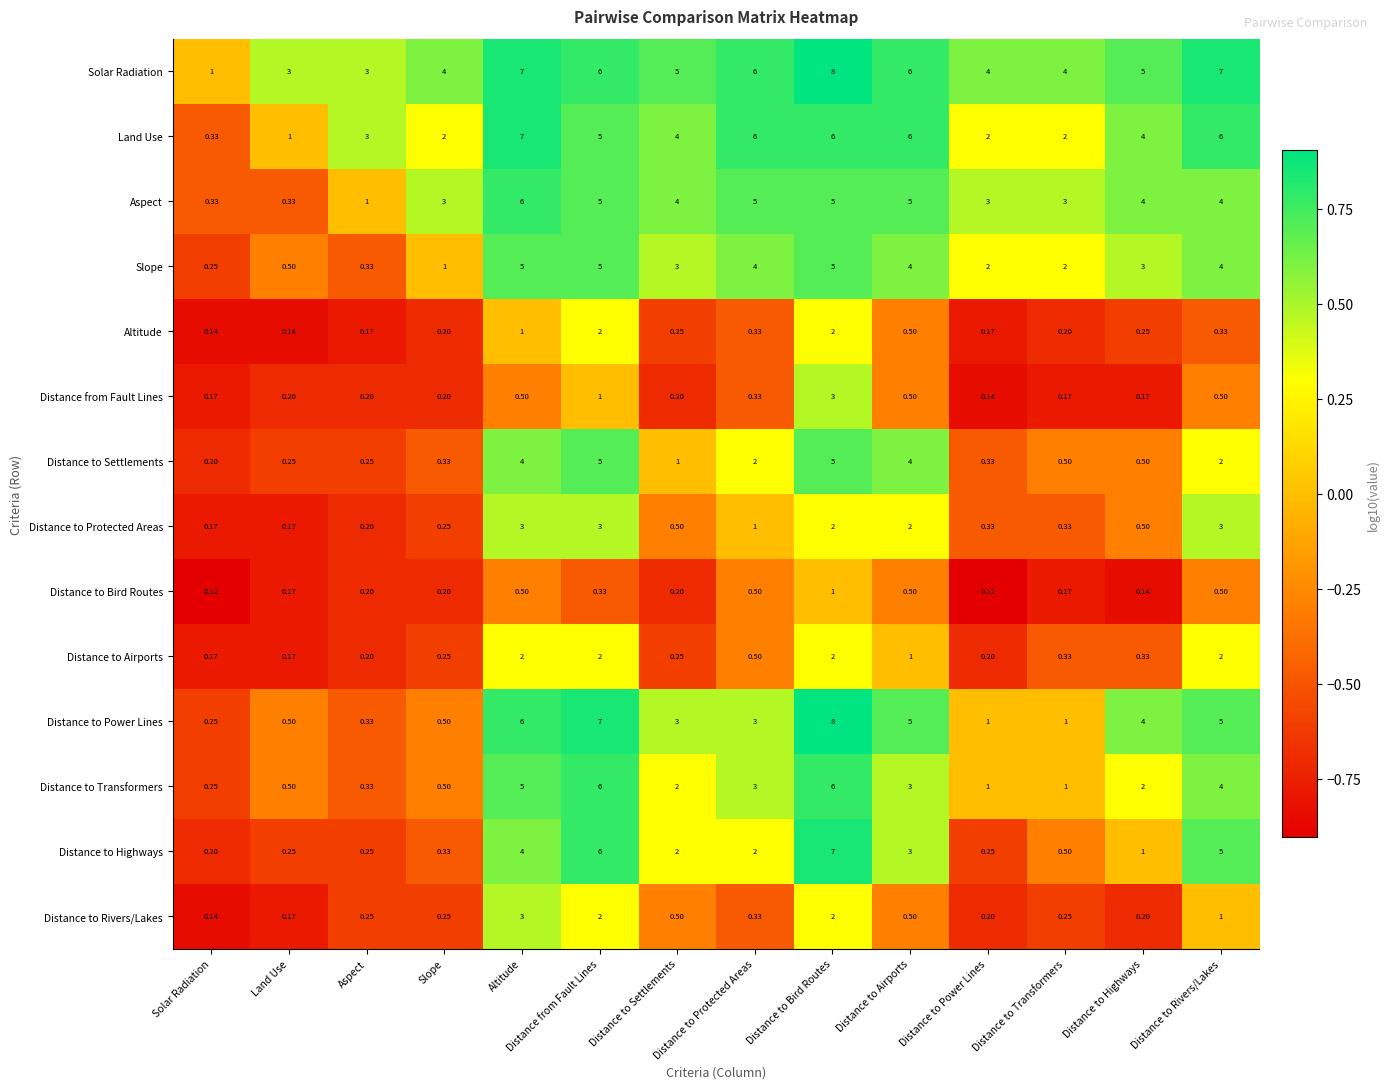

At which category does the chart reach its peak across all series?

Distance to Bird Routes